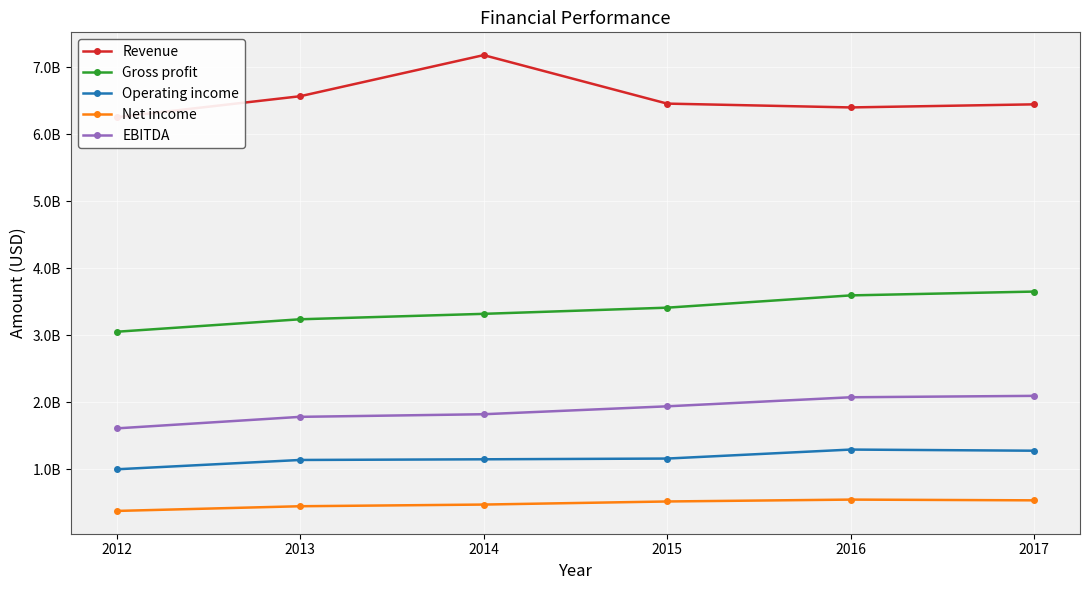

What is the difference between the highest and lowest values at 2014?

6702000000